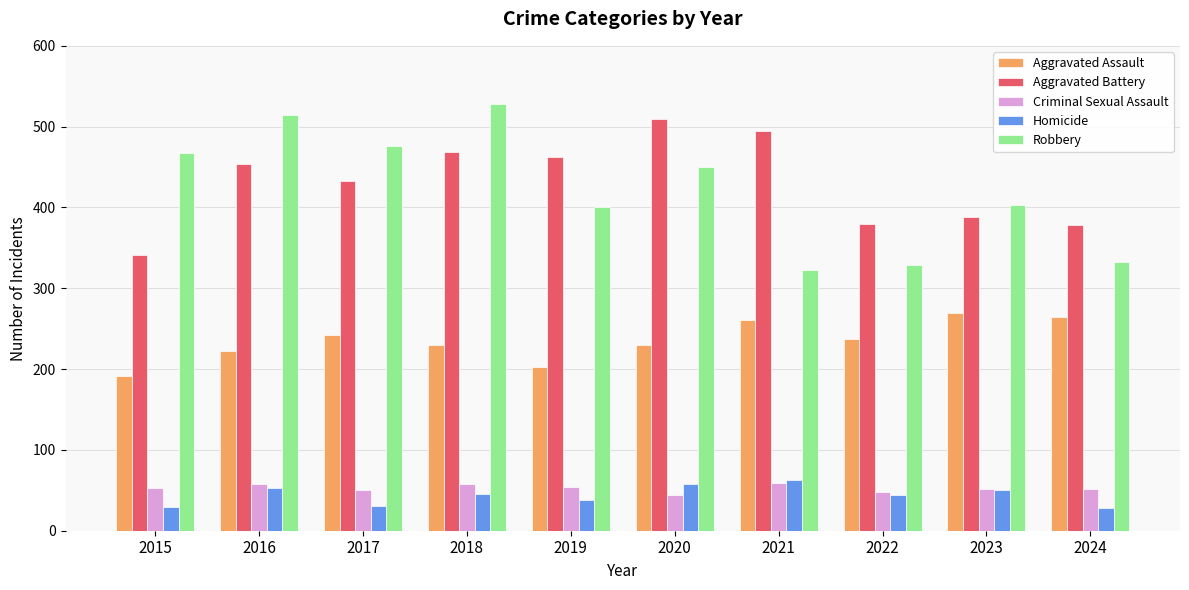

Is it true that Homicide equals 64 at 2022?

False